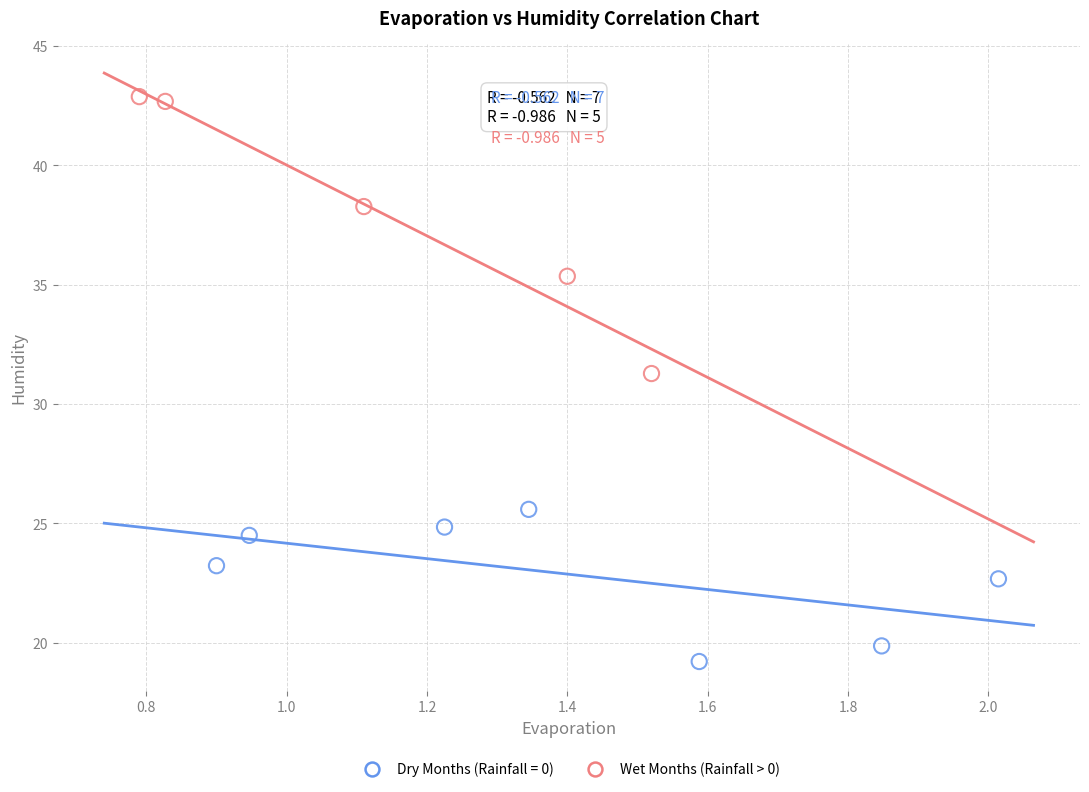

Which series reaches the minimum Y coordinate?

Dry Months (Rainfall = 0)